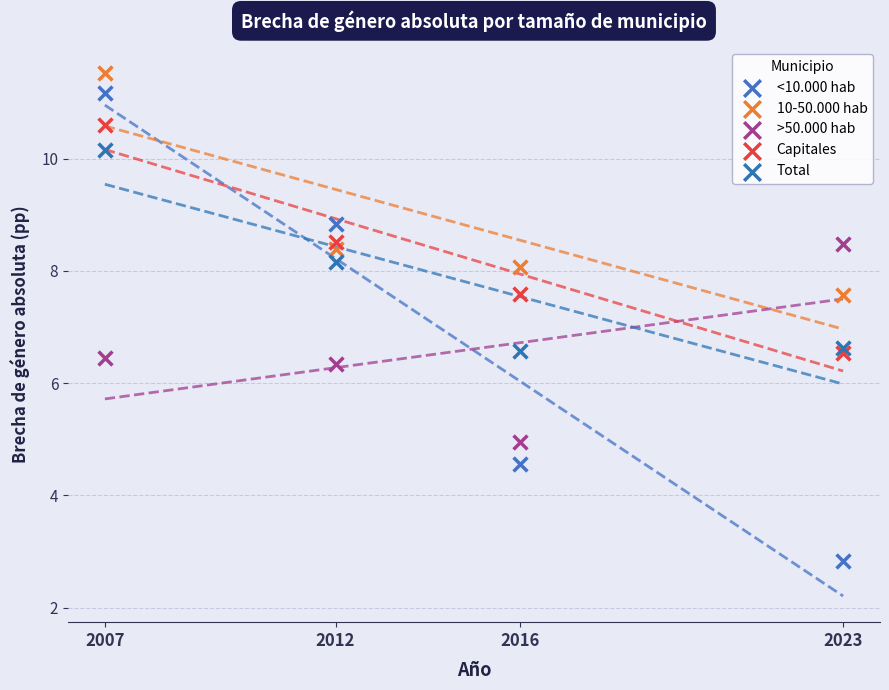

In the >50.000 hab series, what Y value is closest to 6?

6.3